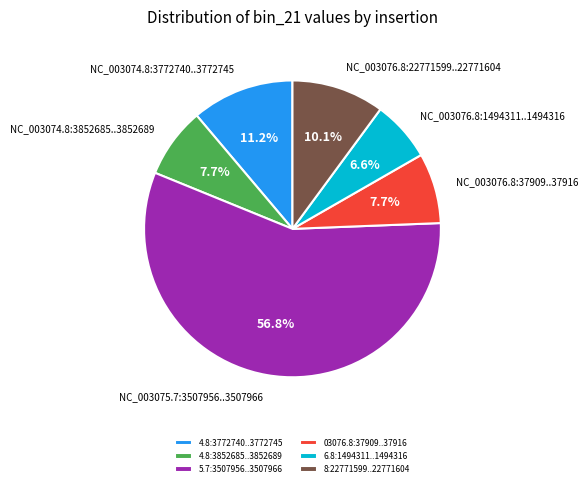

Count the number of slices in the pie.

6